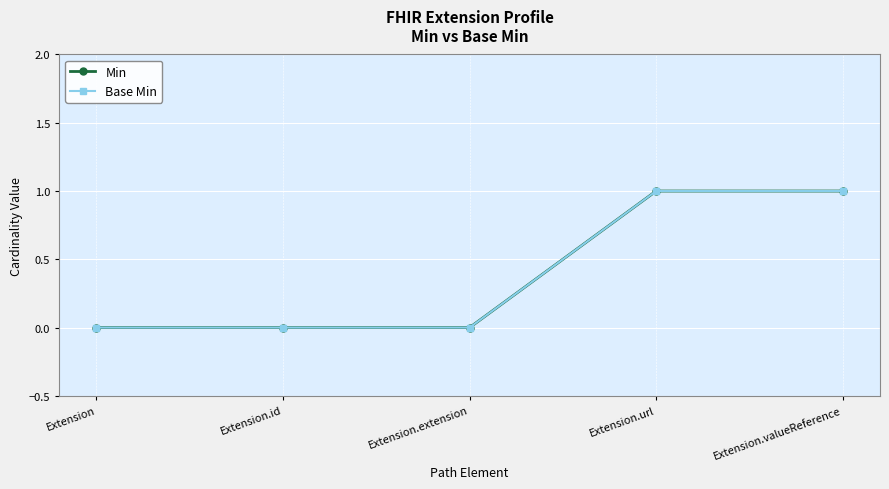

True or false: Min has a value of 0 at Extension.

True